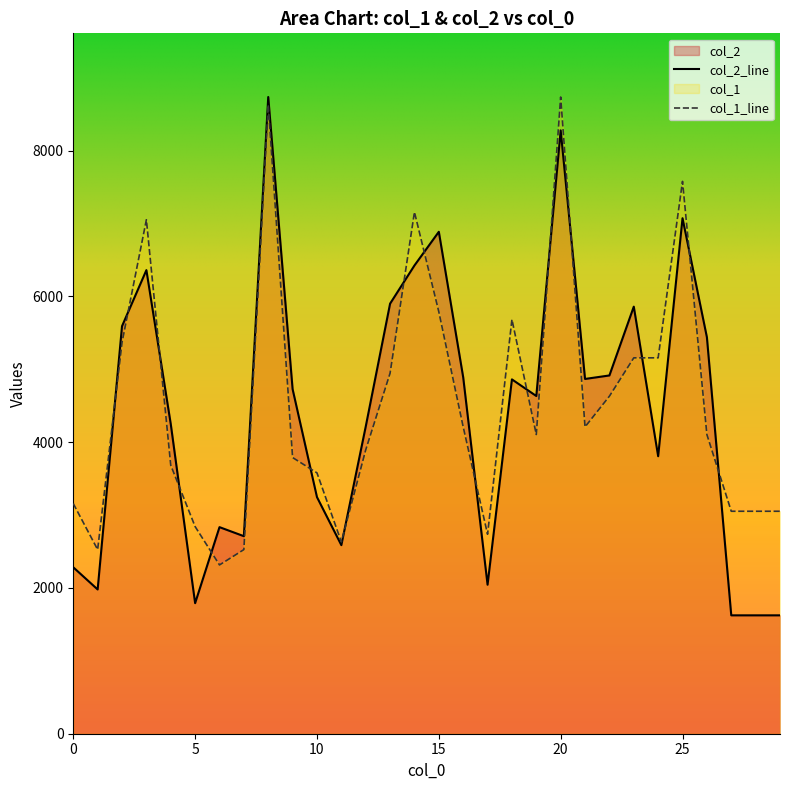

What is the minimum value shown in the chart?

1624.0